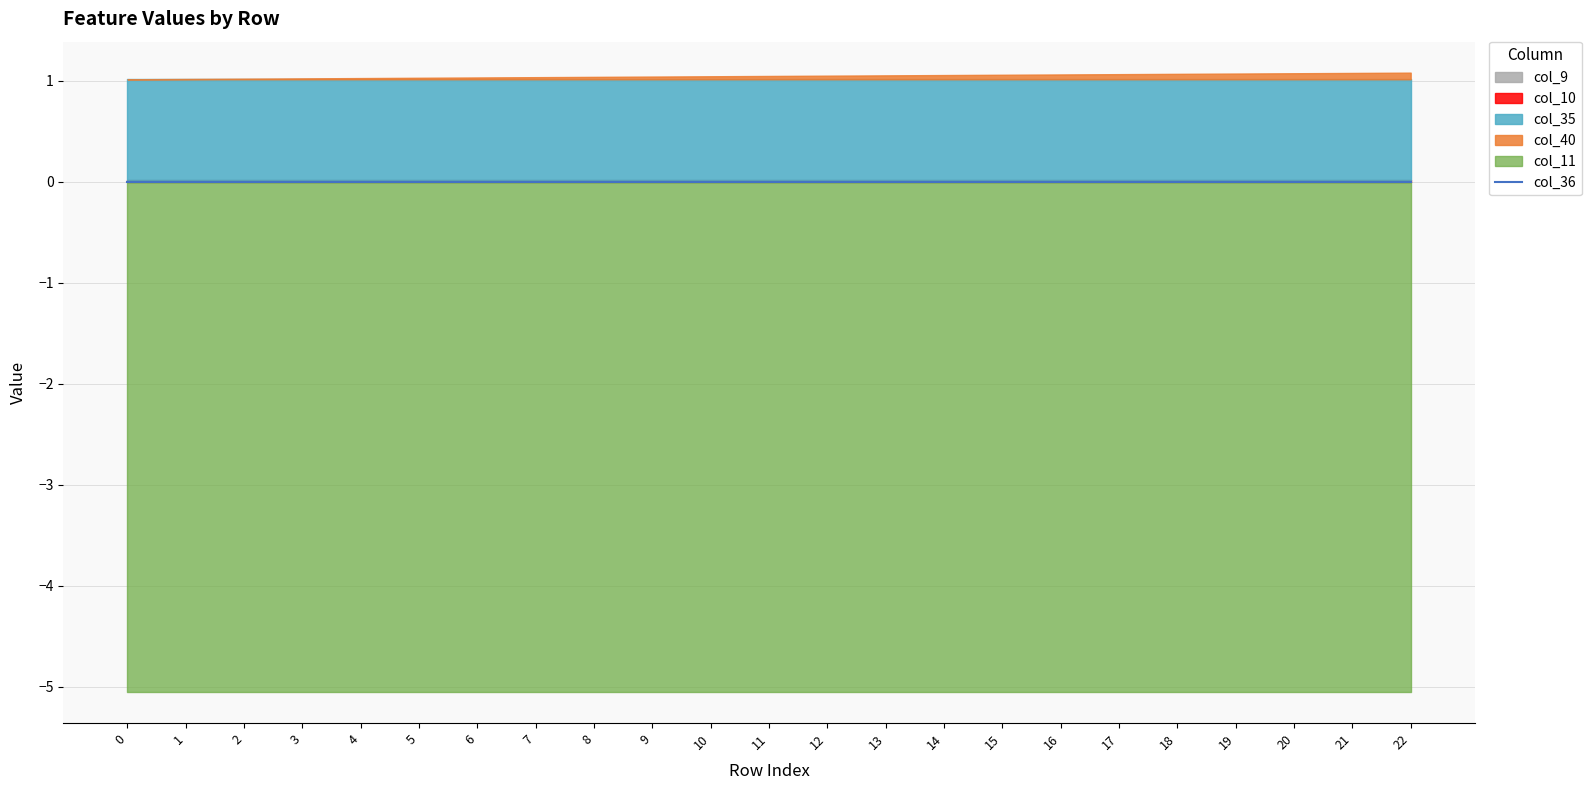

Reading left to right, transcribe all the data shown in this chart.

col_40: 0.0	0.0	0.0	0.0	0.0	0.0	0.0	0.0	0.0	0.0	0.0	0.0	0.0	0.0	0.0	0.0	0.0	0.1	0.1	0.1	0.1	0.1	0.1
col_9: 0.0	0.0	0.0	0.0	0.0	0.0	0.0	0.0	0.0	0.0	0.0	0.0	0.0	0.0	0.0	0.0	0.0	0.0	0.0	0.0	0.0	0.0	0.0
col_10: 0.0	0.0	0.0	0.0	0.0	0.0	0.0	0.0	0.0	0.0	0.0	0.0	0.0	0.0	0.0	0.0	0.0	0.0	0.0	0.0	0.0	0.0	0.0
col_11: -5.1	-5.1	-5.1	-5.1	-5.1	-5.1	-5.1	-5.1	-5.1	-5.1	-5.1	-5.1	-5.1	-5.1	-5.1	-5.1	-5.1	-5.1	-5.1	-5.1	-5.1	-5.1	-5.1
col_35: 1.0	1.0	1.0	1.0	1.0	1.0	1.0	1.0	1.0	1.0	1.0	1.0	1.0	1.0	1.0	1.0	1.0	1.0	1.0	1.0	1.0	1.0	1.0
col_36: 0.0	0.0	0.0	0.0	0.0	0.0	0.0	0.0	0.0	0.0	0.0	0.0	0.0	0.0	0.0	0.0	0.0	0.0	0.0	0.0	0.0	0.0	0.0